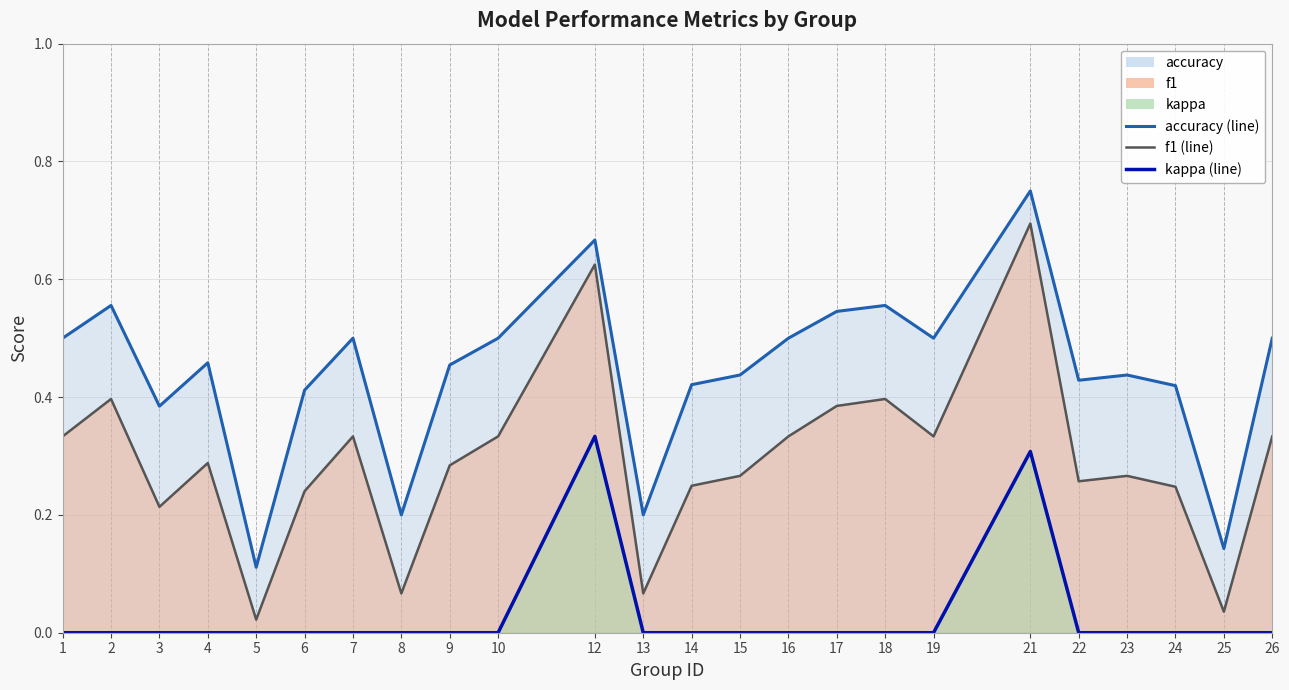

Rank the series by their maximum value, from highest to lowest.

accuracy, f1, kappa